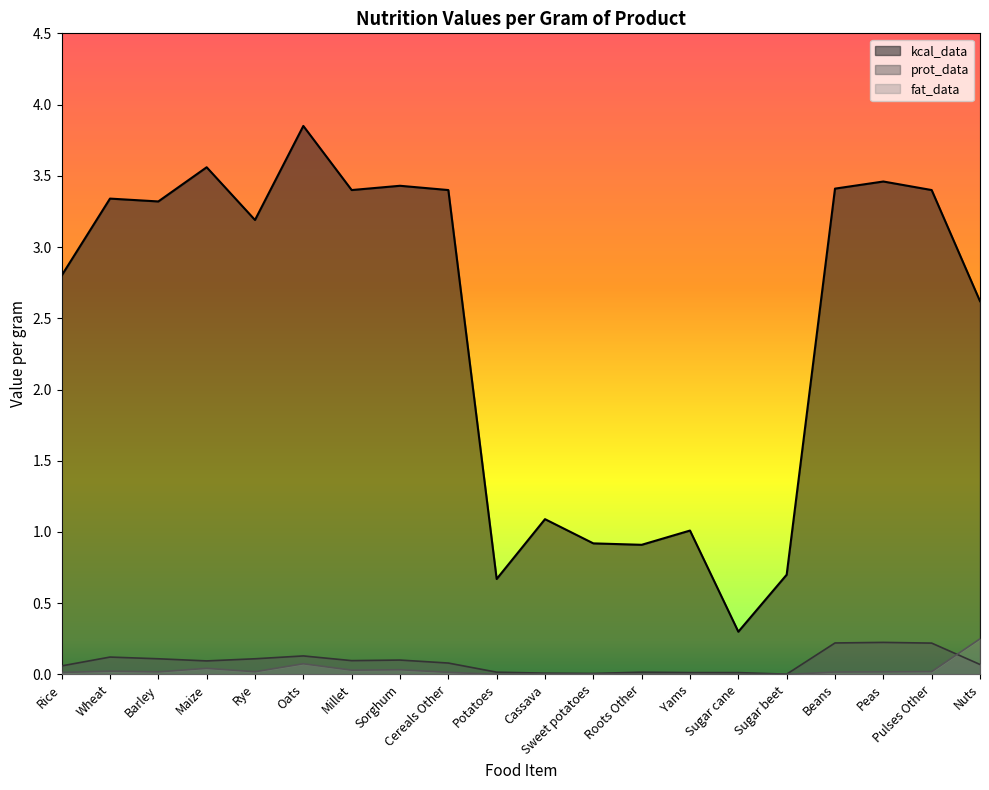

Is it true that kcal_data equals 1.9 at Cassava?

False